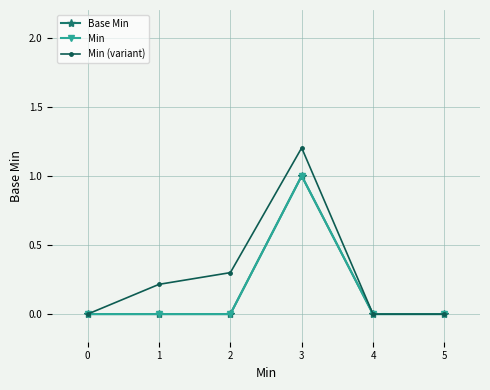

True or false: Min (variant) has a value of 0.3 at 2.

True